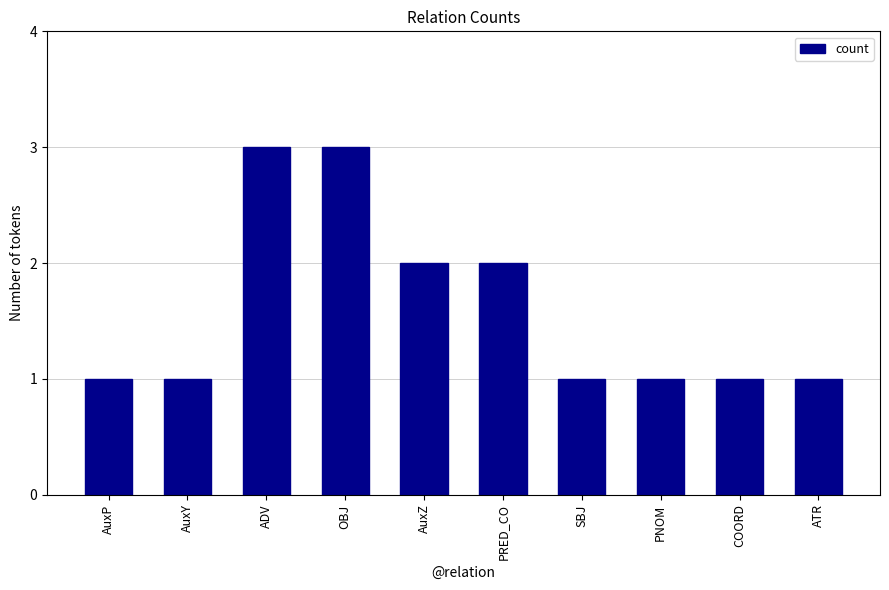

True or false: the data shows 2 at AuxY.

False